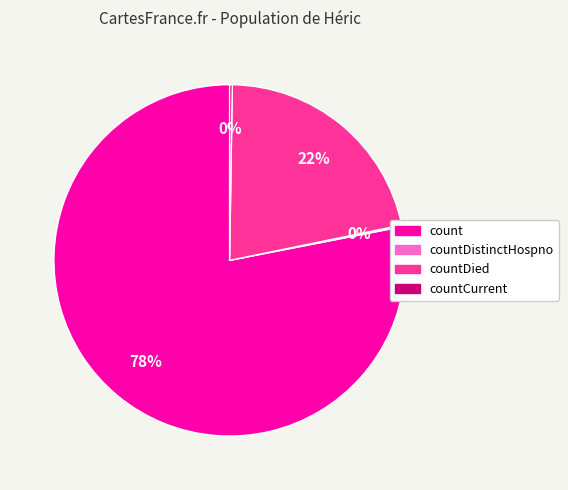

To the nearest percent, what is the average slice percentage?

25%